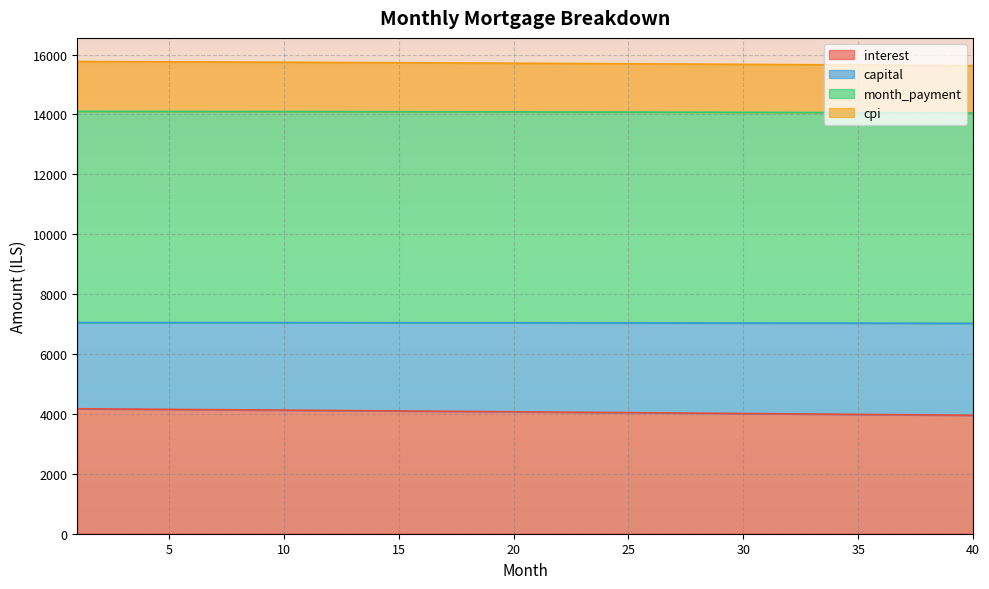

What is the spread (max minus min) of values at 3?

11600.0